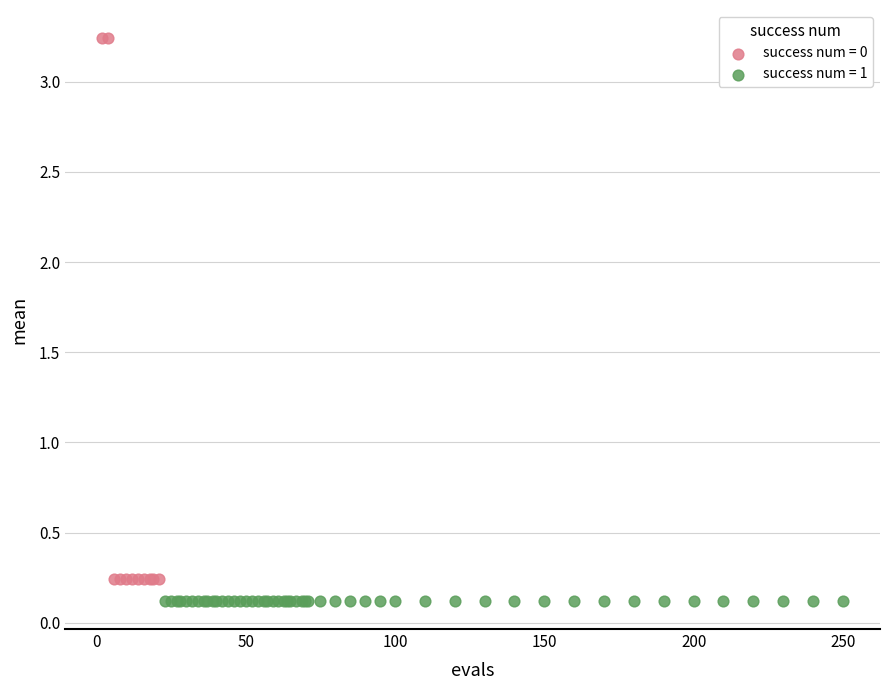

Which series contains the highest Y value?

success num = 0